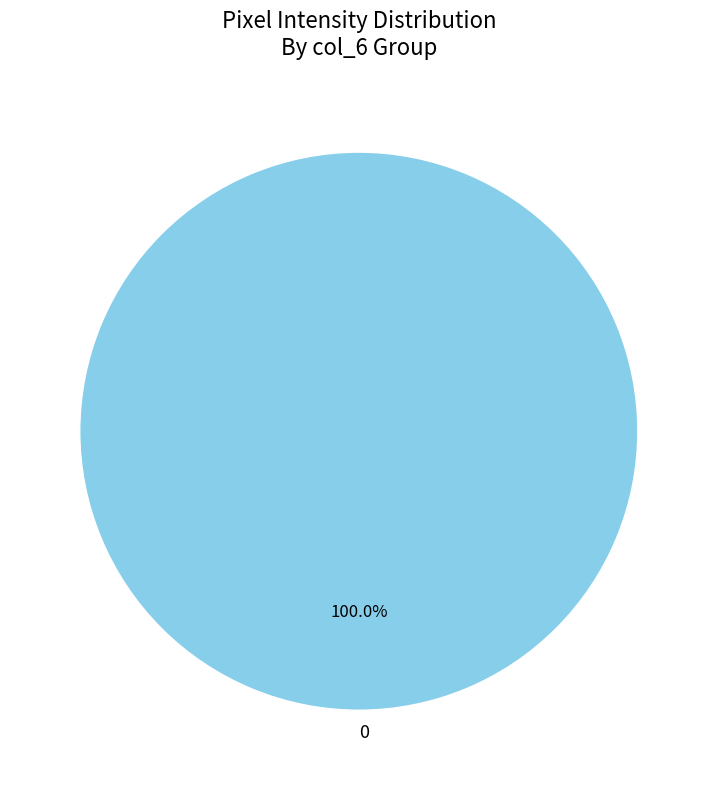

Does 0 account for over 50% of the chart?

Yes